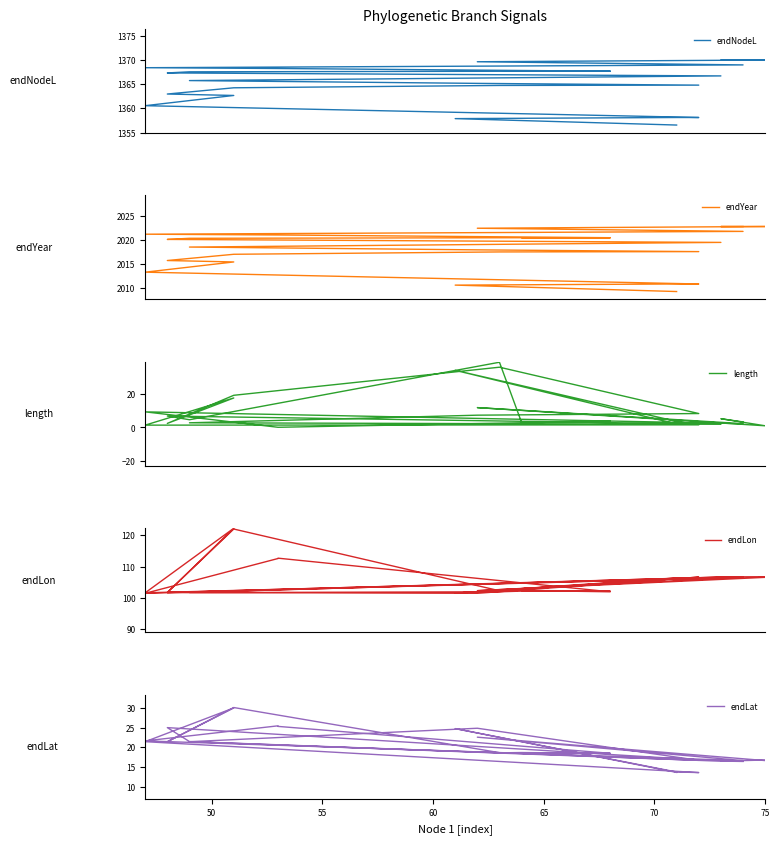

Where does the length series first go above 3?

50